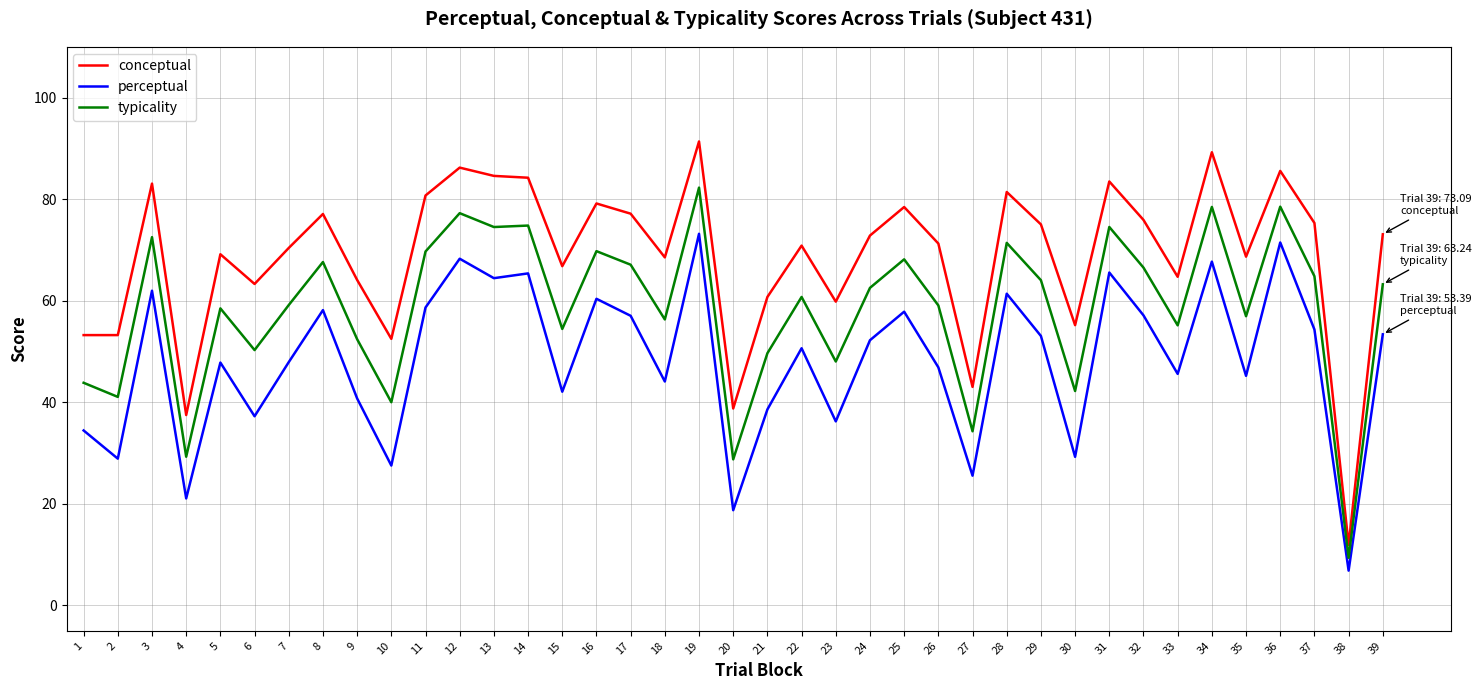

Rank the series by their average value, from lowest to highest.

perceptual, typicality, conceptual